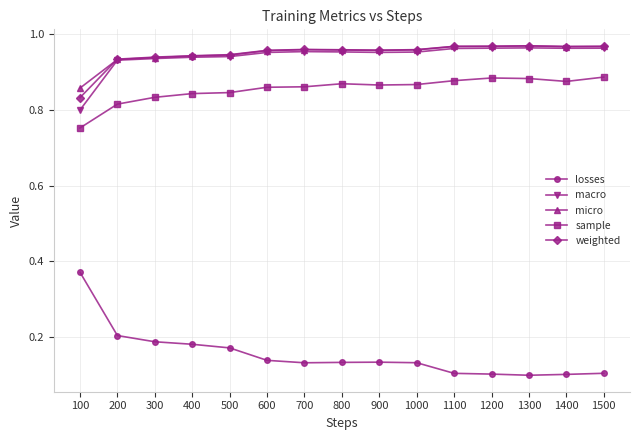

The losses series shows 0.1 at 900. True or false?

True